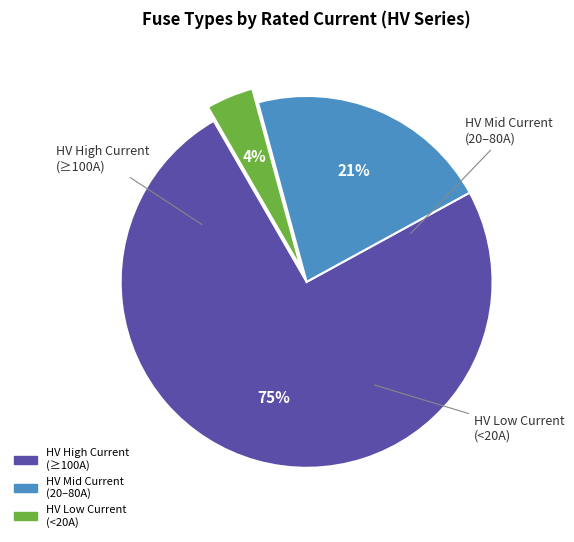

To the nearest percent, what is the difference between the largest and smallest slice percentages?

71%